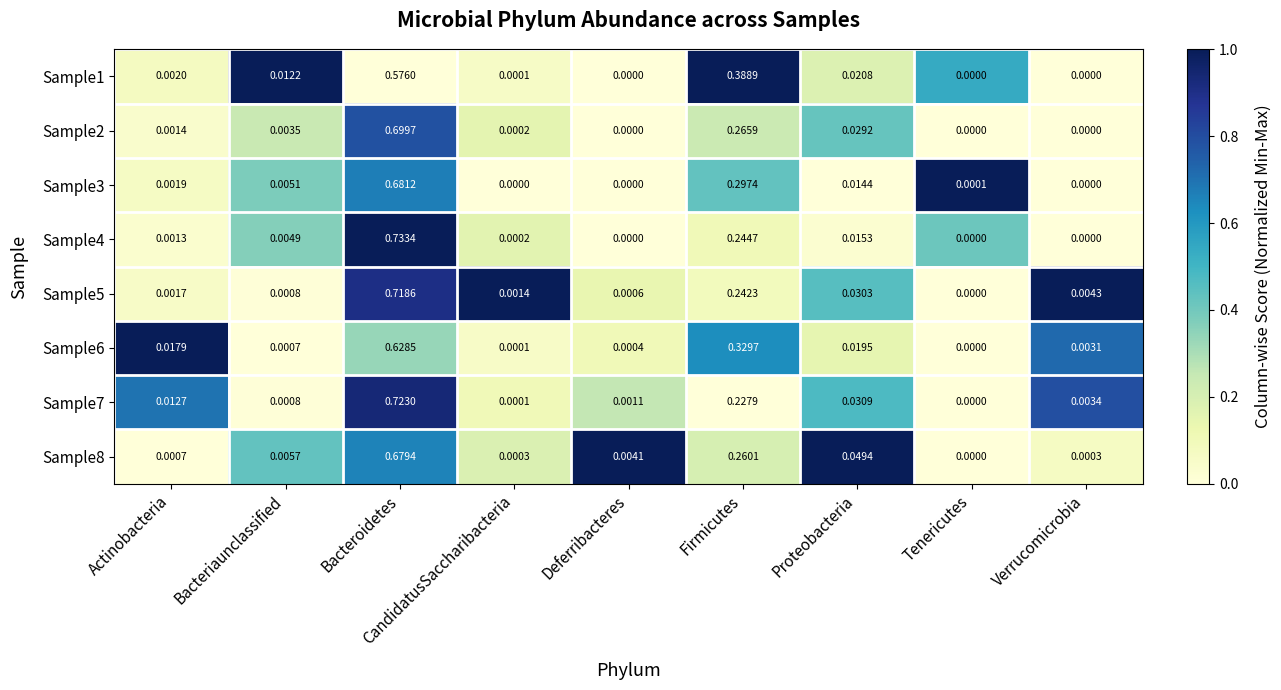

Rank the categories by Sample6 value from lowest to highest.

Tenericutes, CandidatusSaccharibacteria, Deferribacteres, Bacteriaunclassified, Verrucomicrobia, Actinobacteria, Proteobacteria, Firmicutes, Bacteroidetes